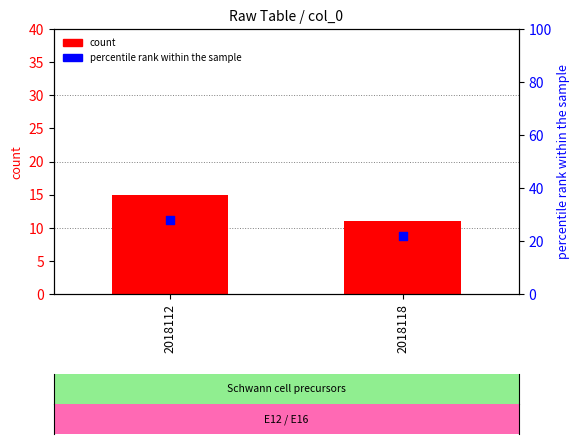

Which series has the largest total across all categories?

percentile rank within the sample